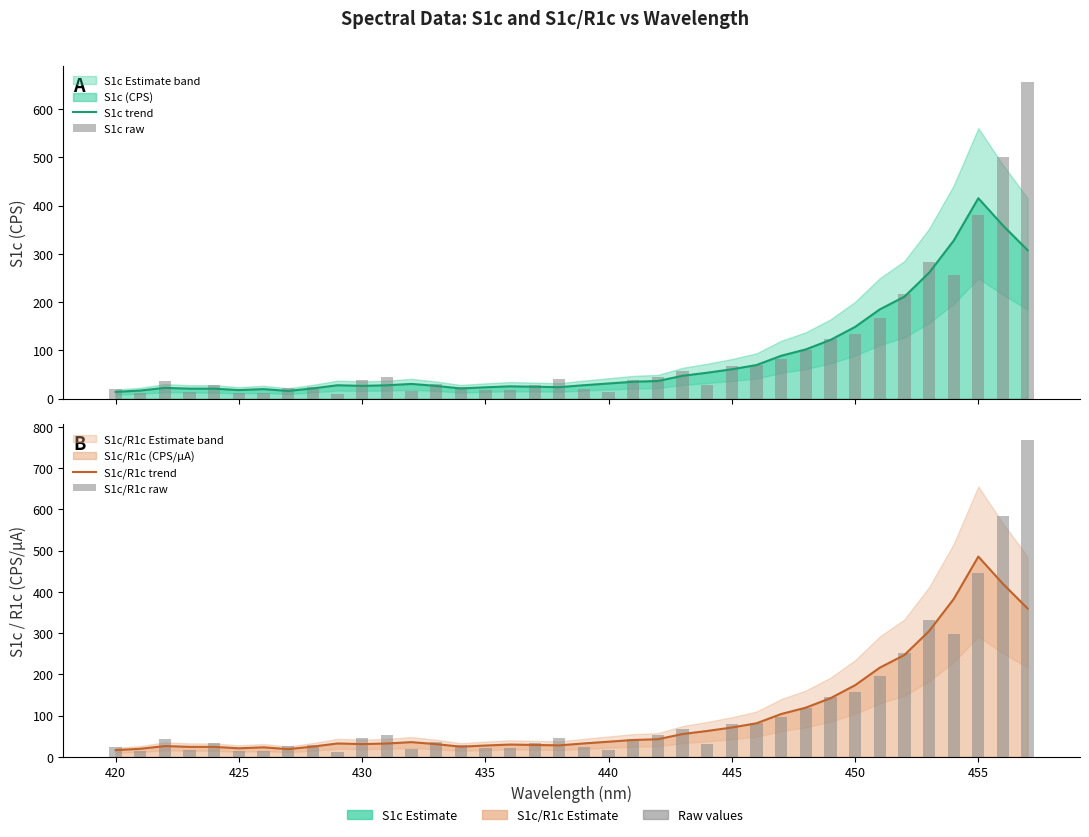

Does the chart contain any negative values?

No